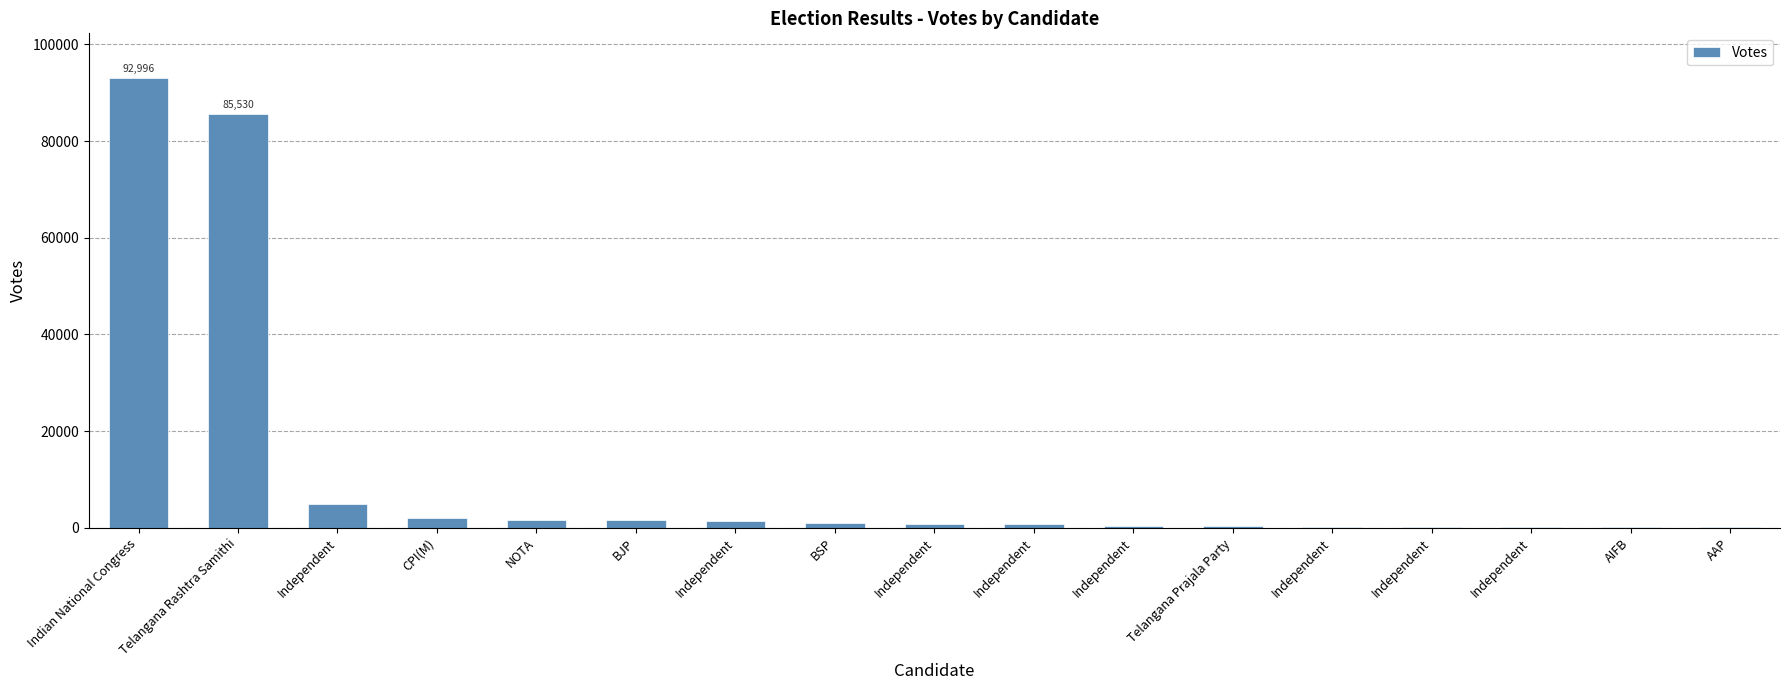

Rank the categories by value from lowest to highest.

AAP, AIFB, Independent, Independent, Independent, Telangana Prajala Party, Independent, Independent, Independent, BSP, Independent, BJP, NOTA, CPI(M), Independent, Telangana Rashtra Samithi, Indian National Congress